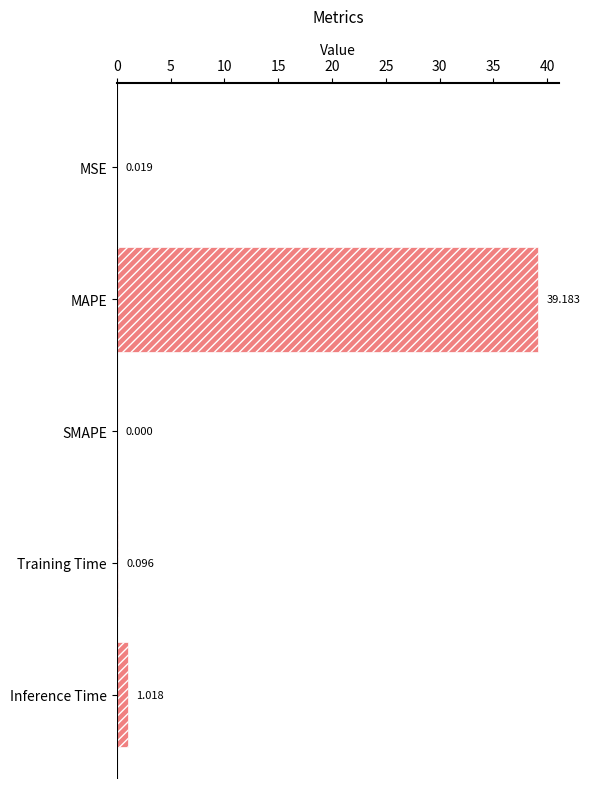

Between MSE and Inference Time, which is larger?

Inference Time